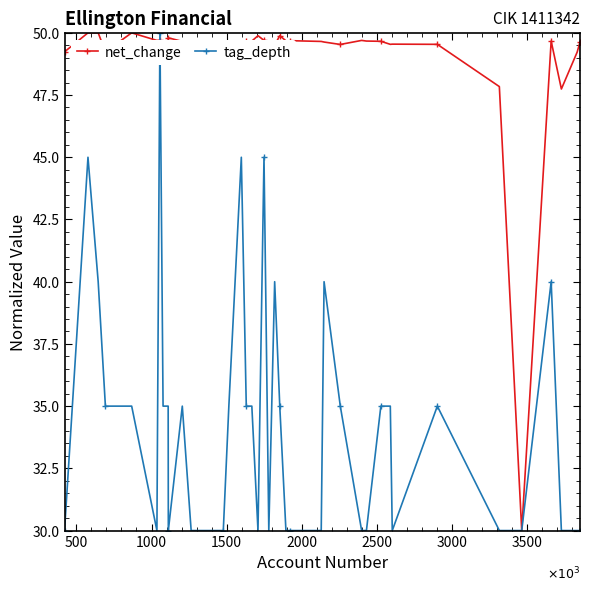

List the series in order of their overall mean, highest first.

net_change, tag_depth